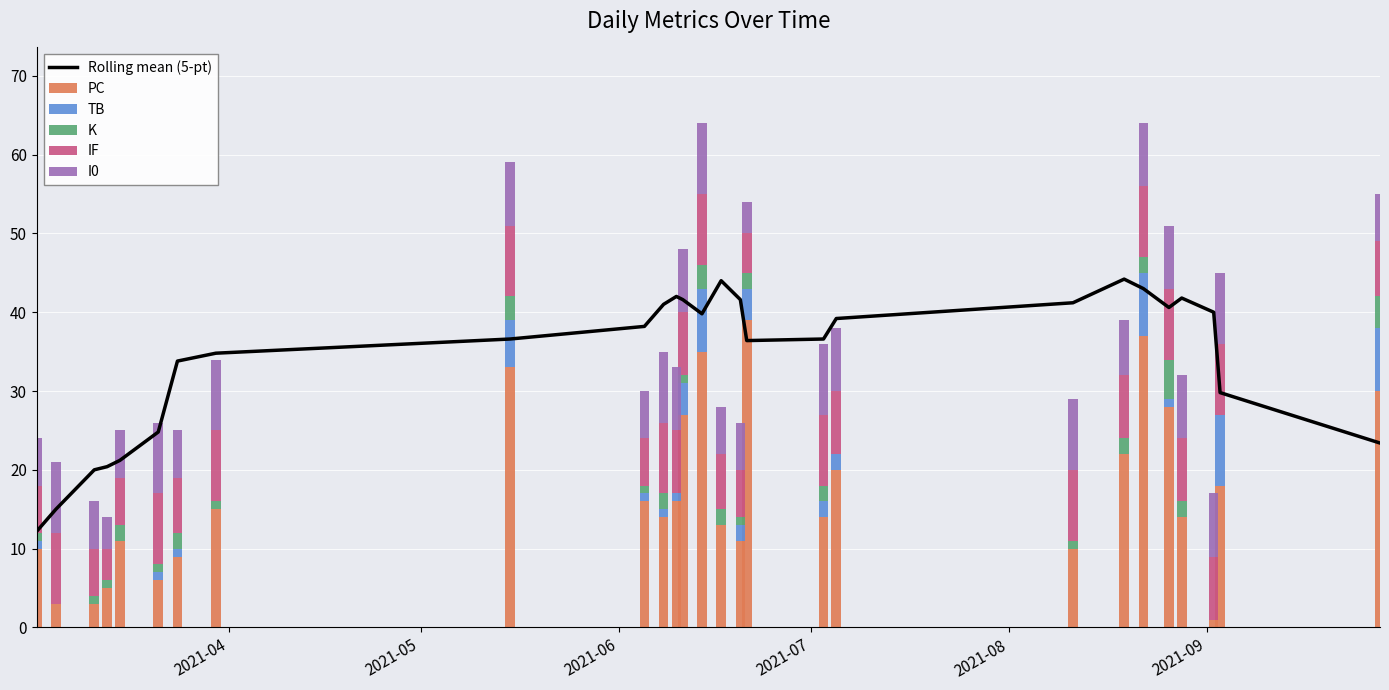

What is the maximum value for PC?

39